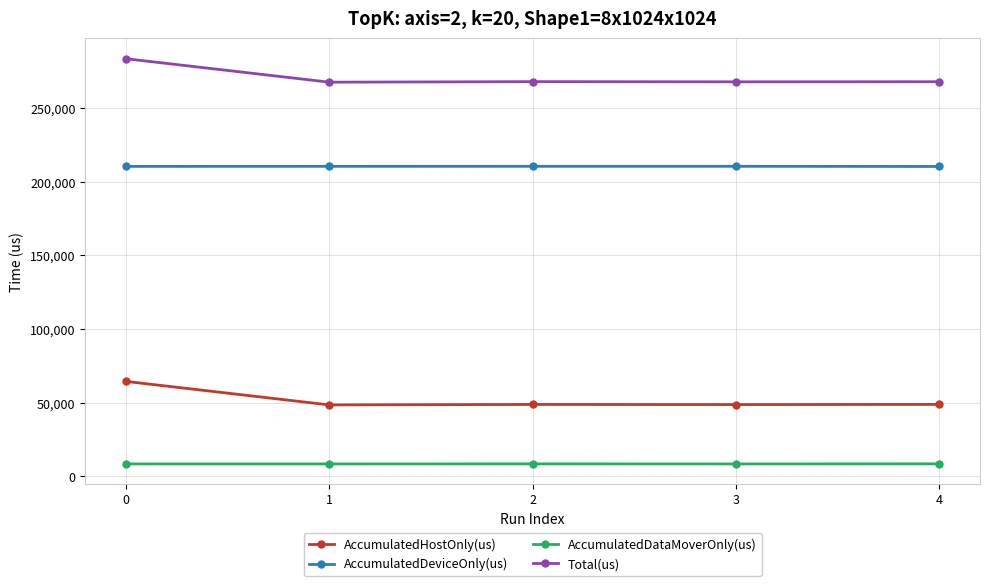

What is the value of the AccumulatedHostOnly(us) point at the 5th from the left?

48909.4